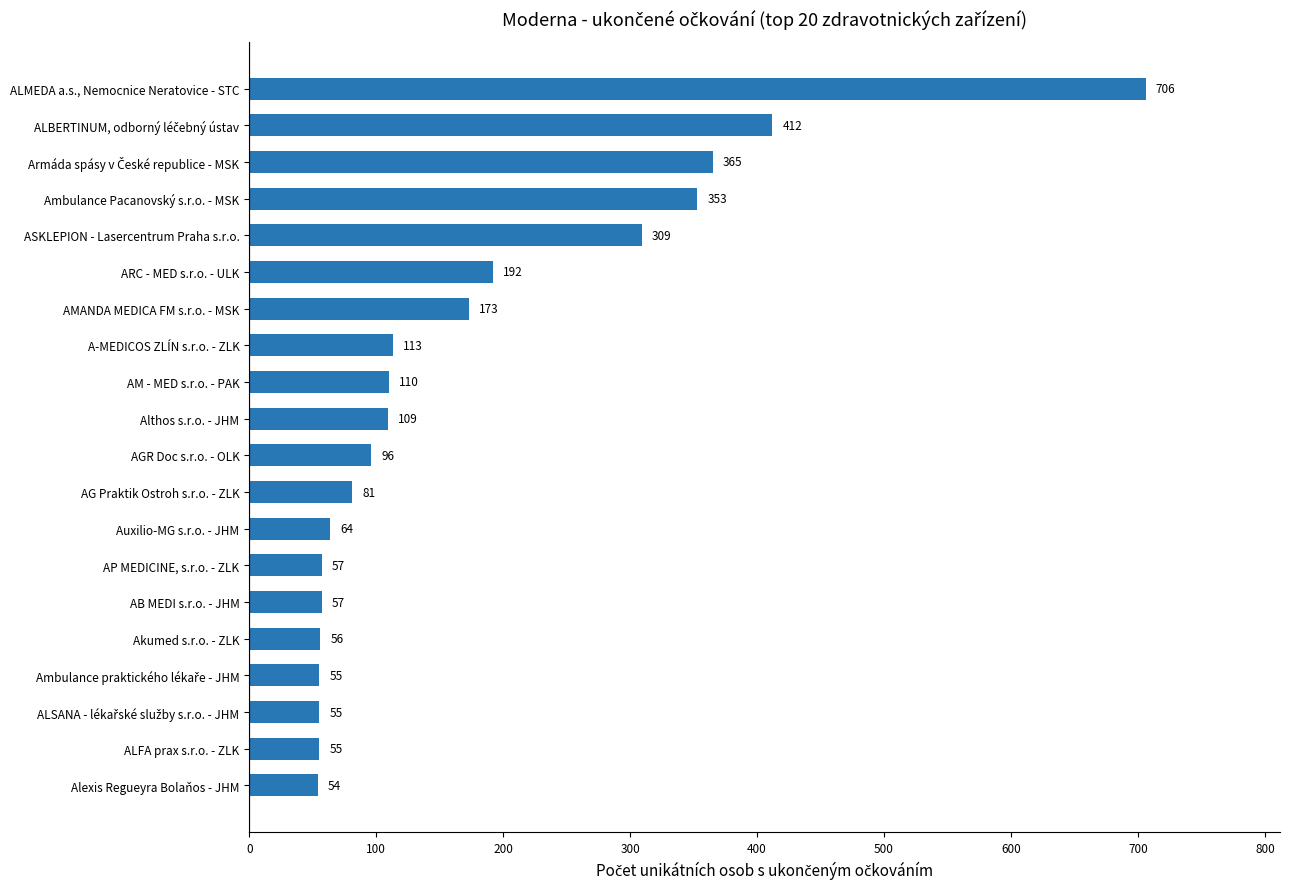

What is the difference between the values at AM - MED s.r.o. - PAK and AMANDA MEDICA FM s.r.o. - MSK?

63